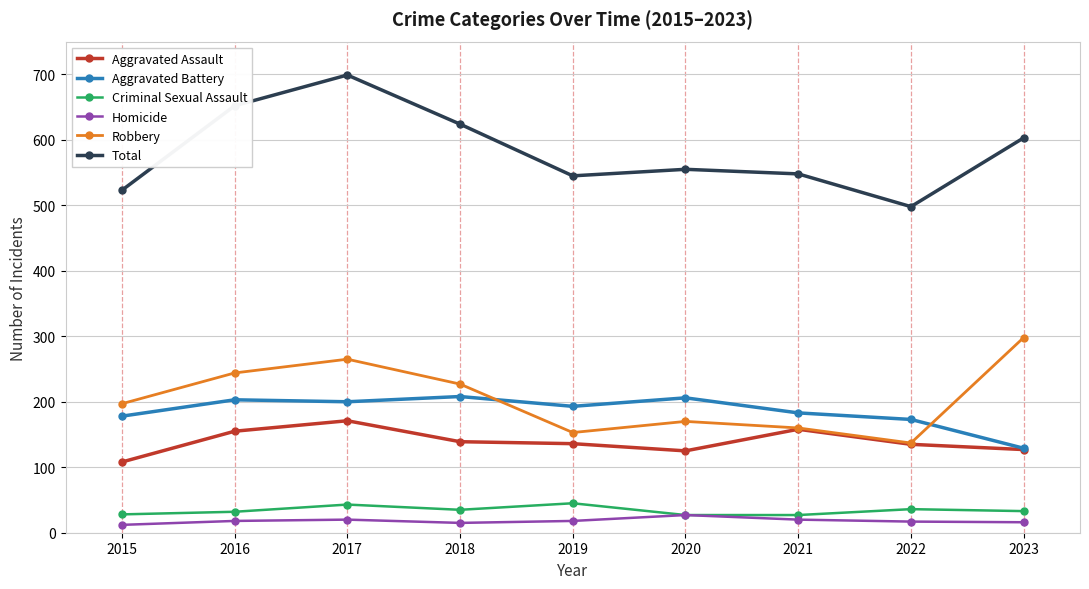

The Aggravated Battery series shows 206 at 2020. True or false?

True